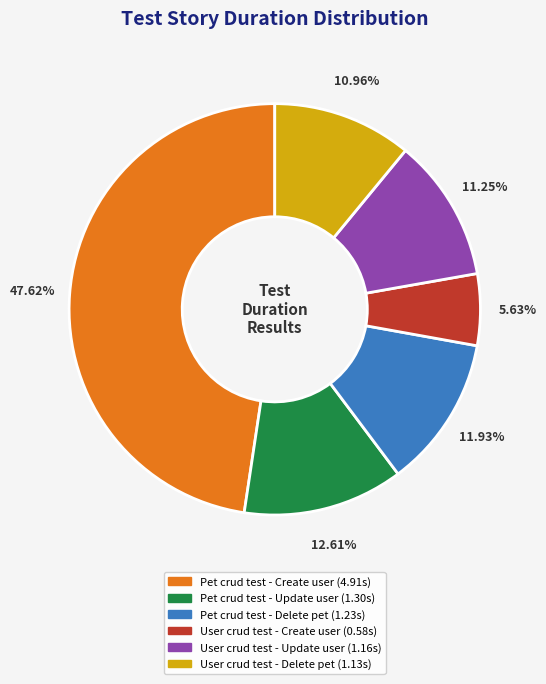

To the nearest percent, what portion does User crud test - Delete pet represent?

11%